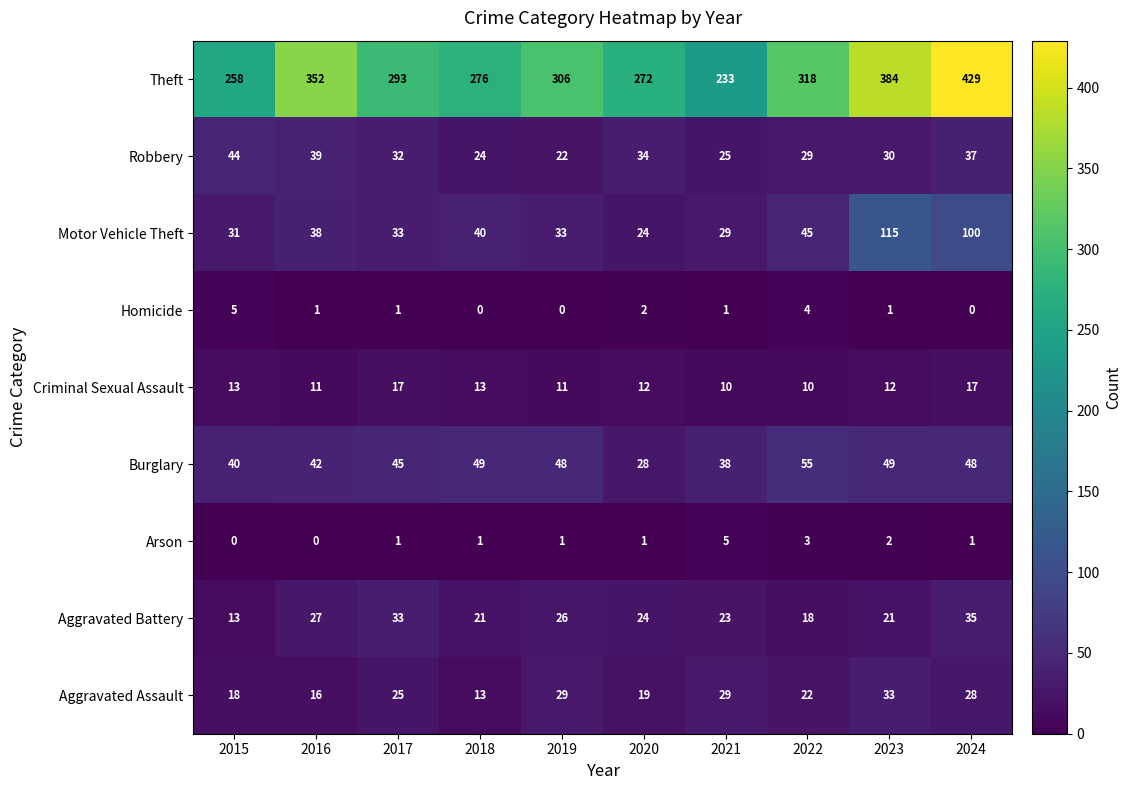

What is the greatest value displayed?

429